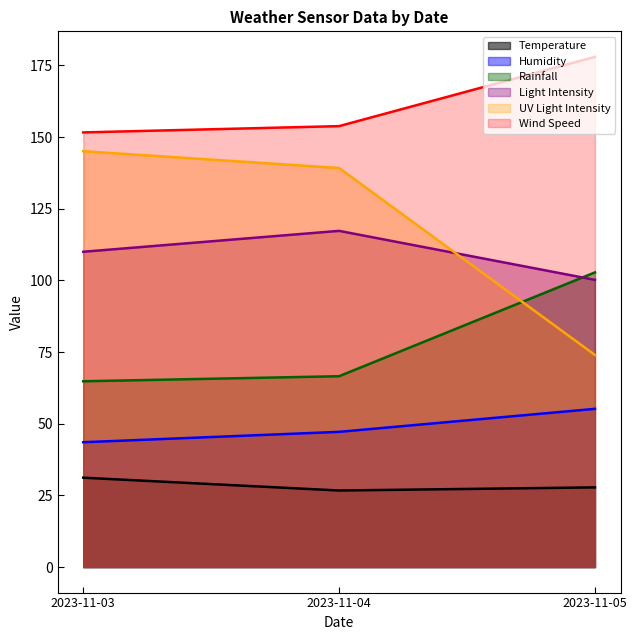

What is the difference between the maximum and minimum values in the Rainfall series?

38.0